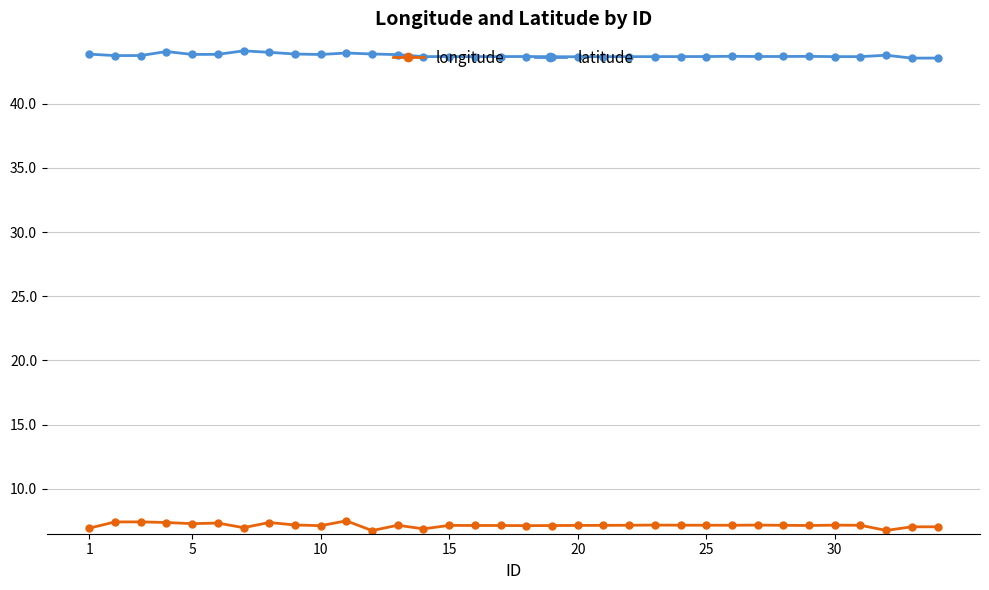

At how many categories does at least one series exceed 40?

34